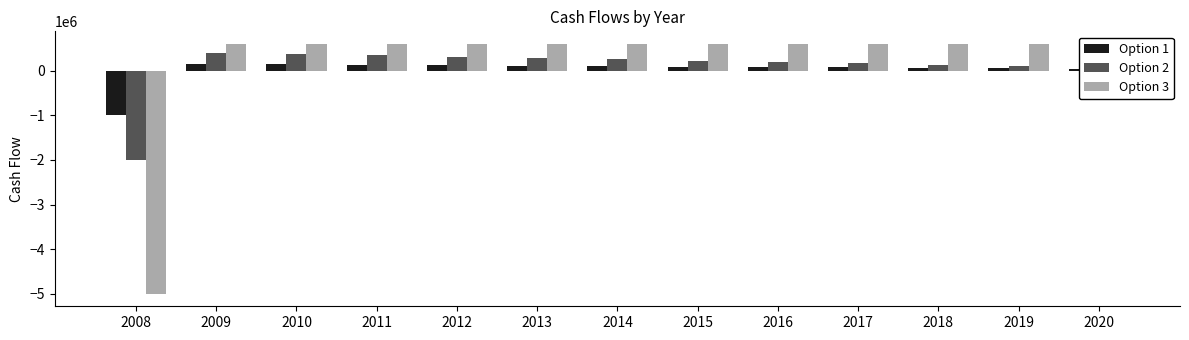

Which label corresponds to the smallest value in the chart?

2008